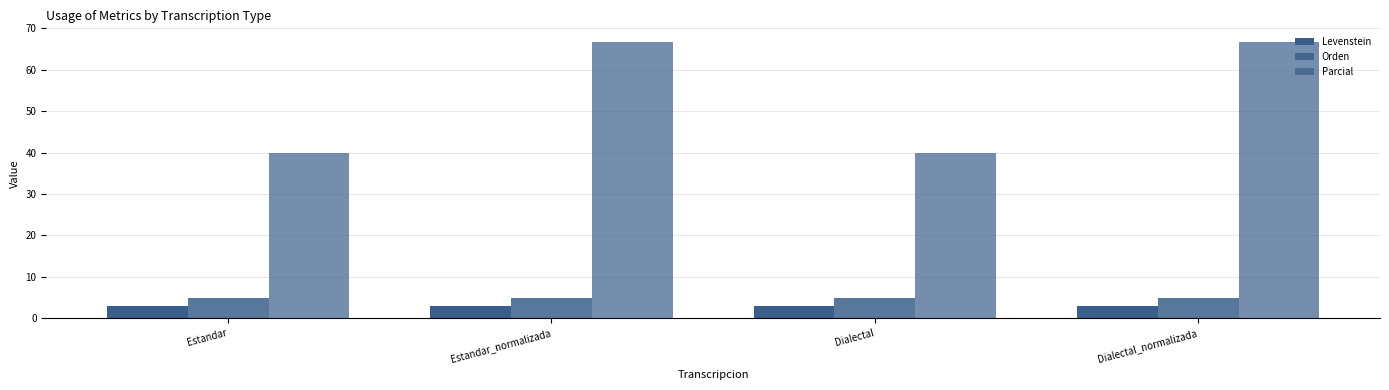

Are the bars horizontal?

No